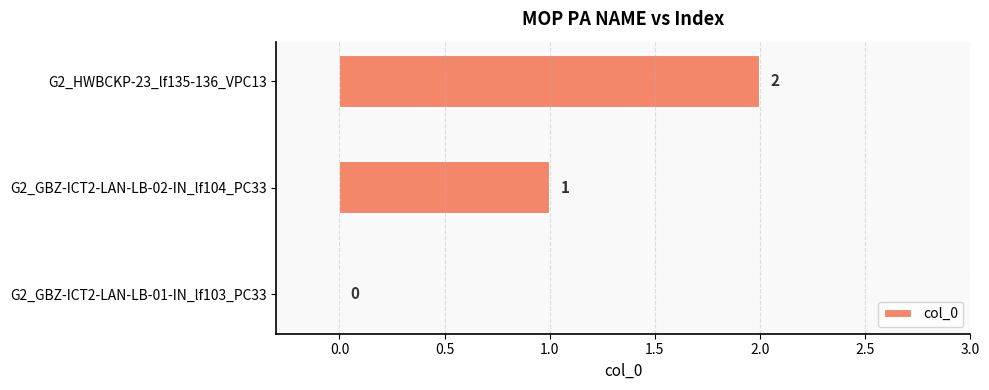

Between G2_HWBCKP-23_lf135-136_VPC13 and G2_GBZ-ICT2-LAN-LB-02-IN_lf104_PC33, which is larger?

G2_HWBCKP-23_lf135-136_VPC13